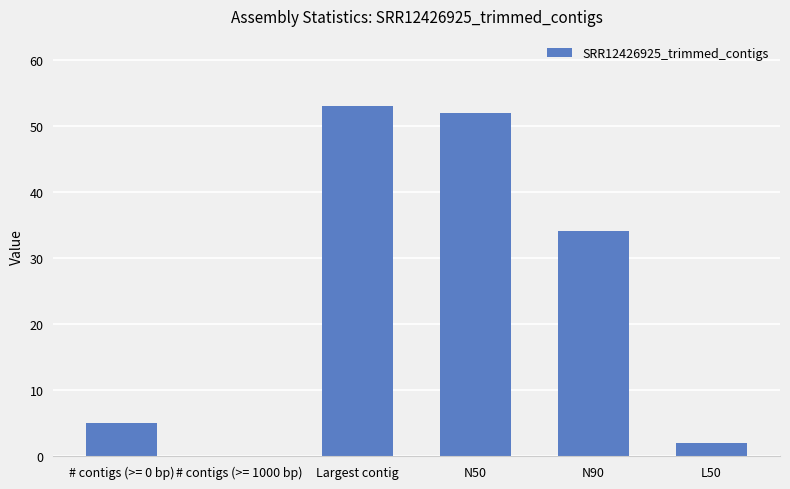

Is it true that the value at L50 is 2?

True